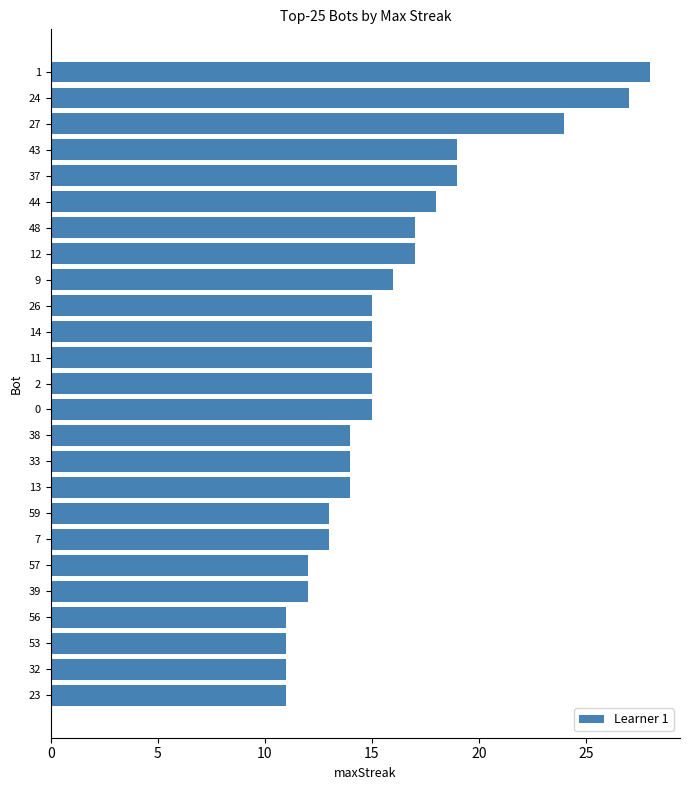

How many categories are shown in the chart?

25